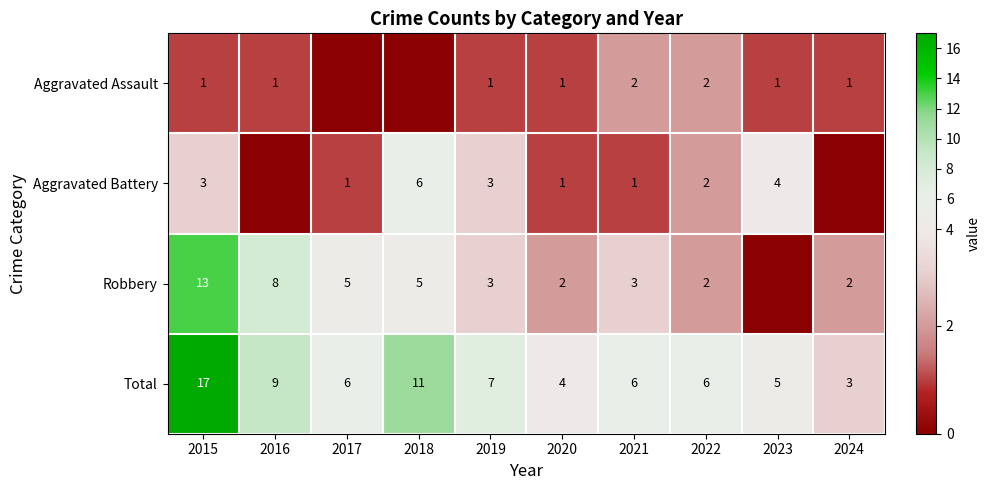

Which label corresponds to the largest value in the chart?

2015